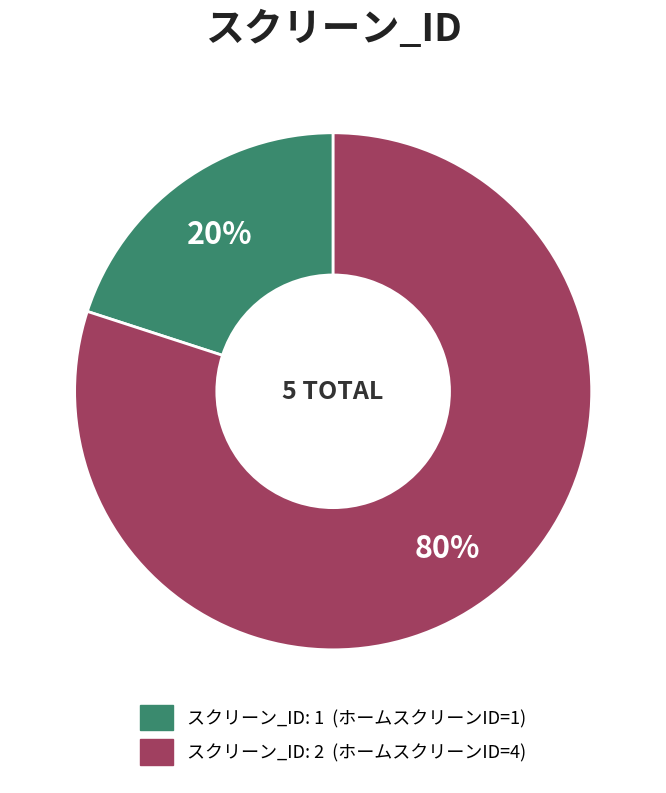

To the nearest percent, what is the difference between the largest and smallest slice percentages?

60%